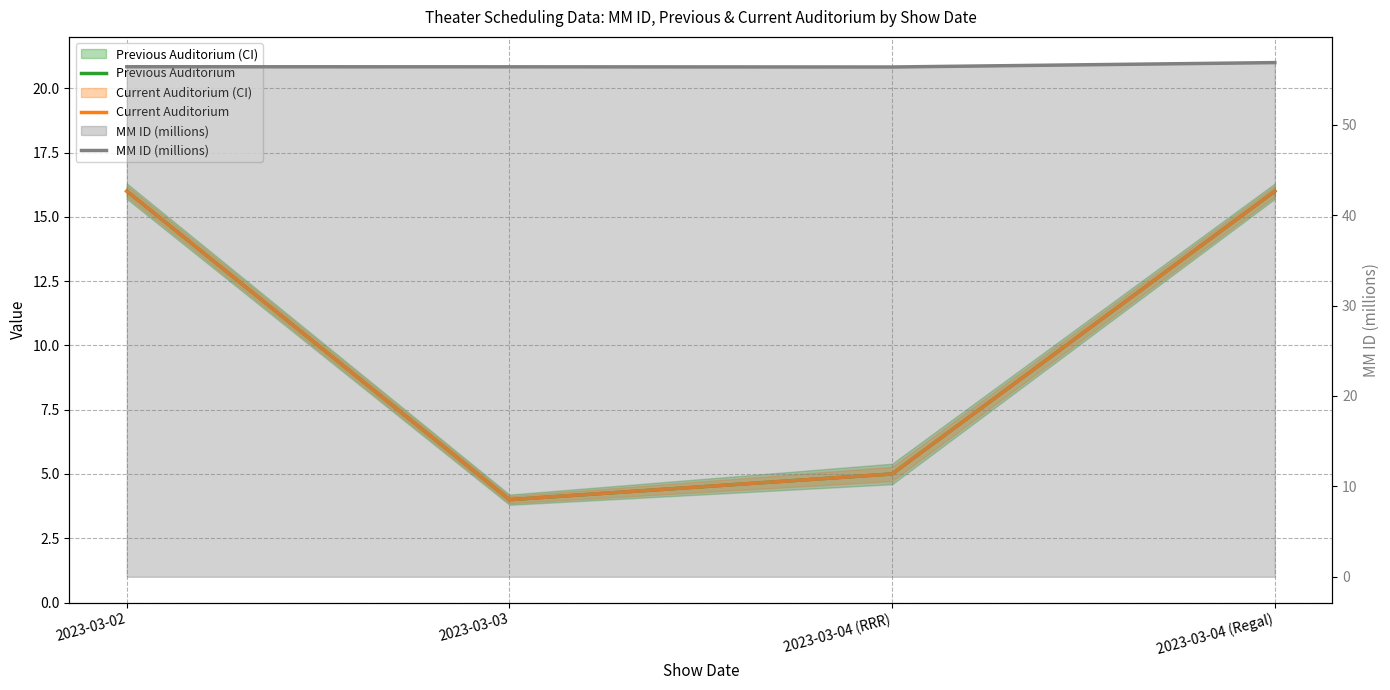

Which has a higher value, 2023-03-02 or 2023-03-04 (RRR)?

2023-03-02